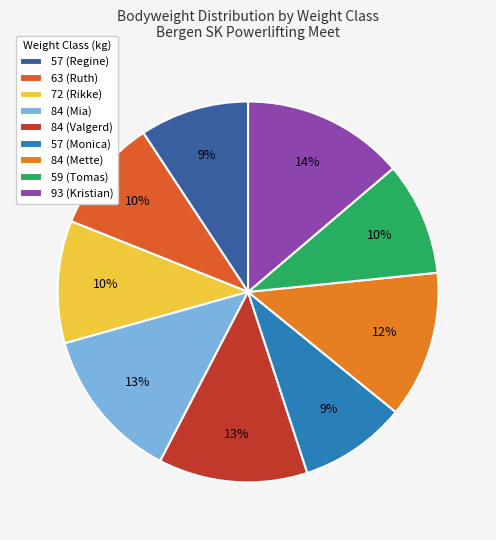

How many segments does this pie chart have?

9